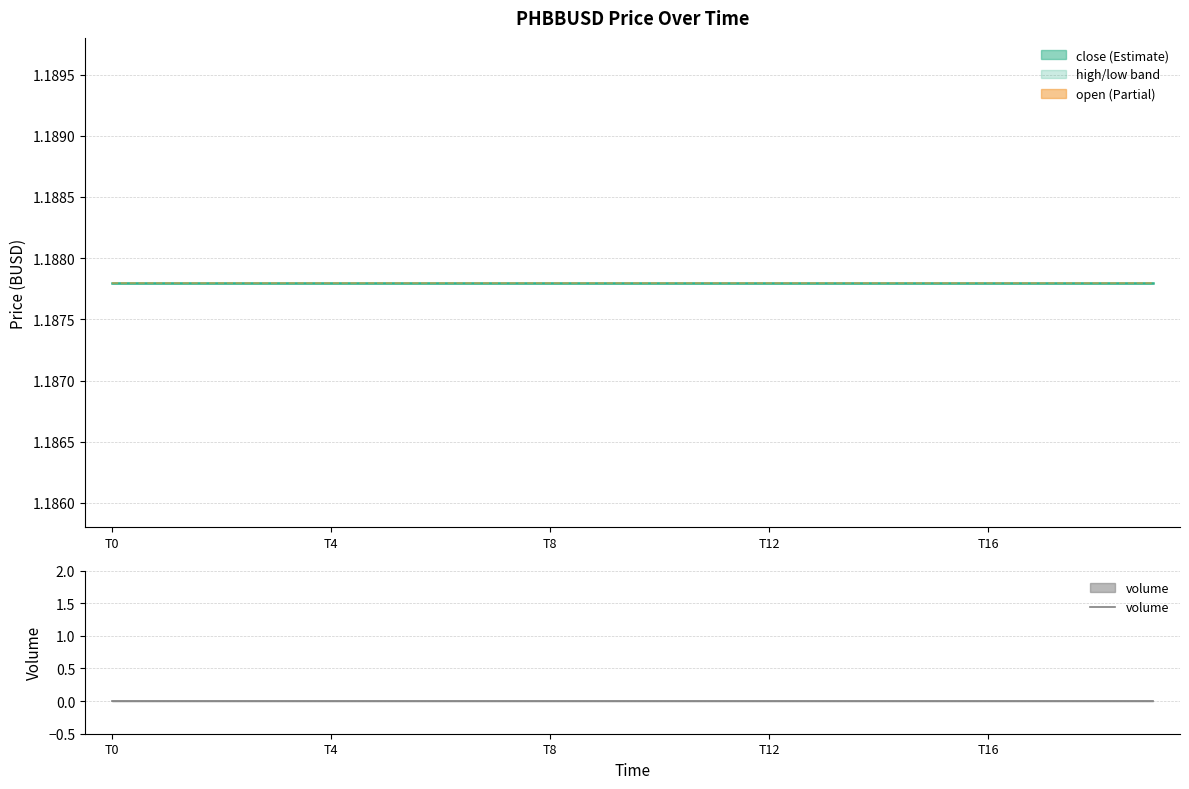

What is the lowest value of the low series?

1.2